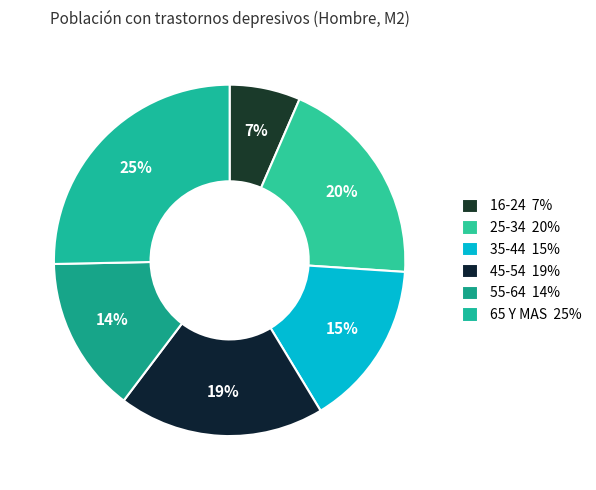

The 16-24 slice represents 7% of the pie. True or false?

True